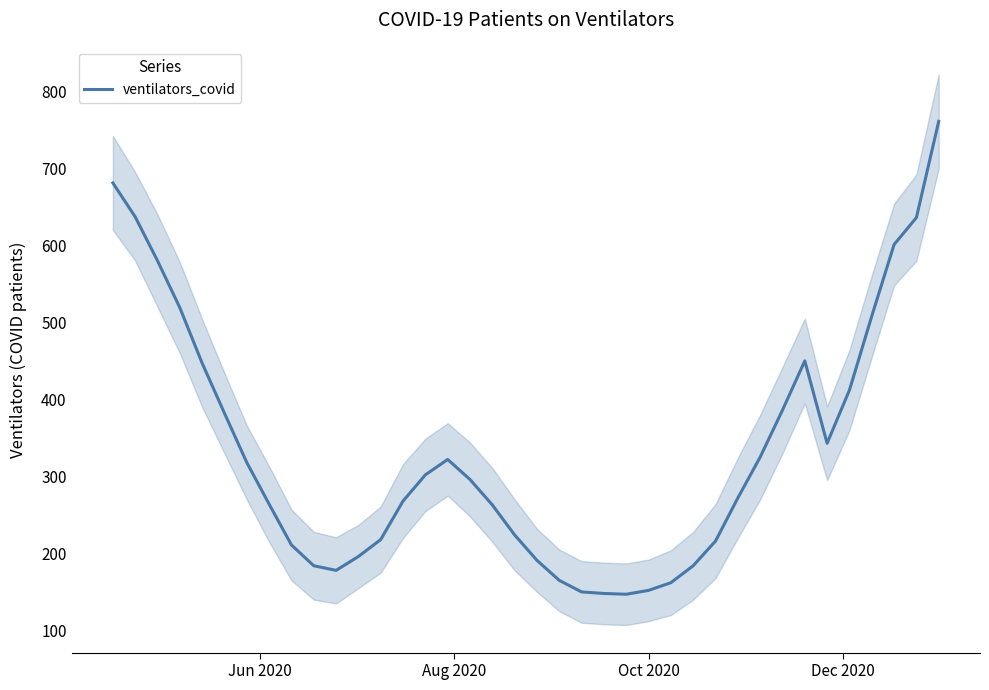

What is the maximum value for ventilators_covid?

761